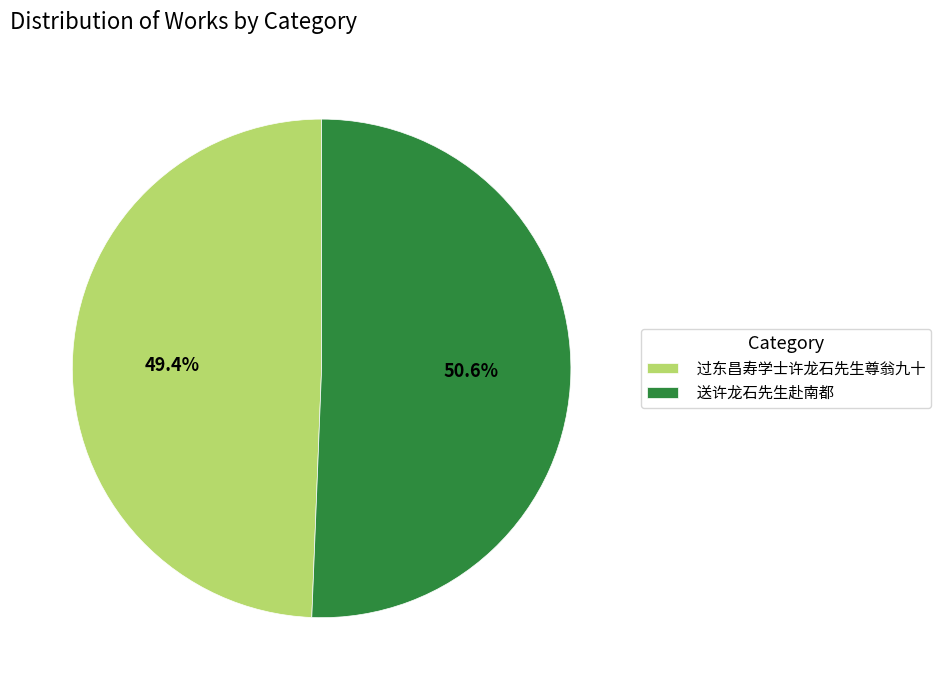

Is there any slice that represents more than half of the pie?

Yes